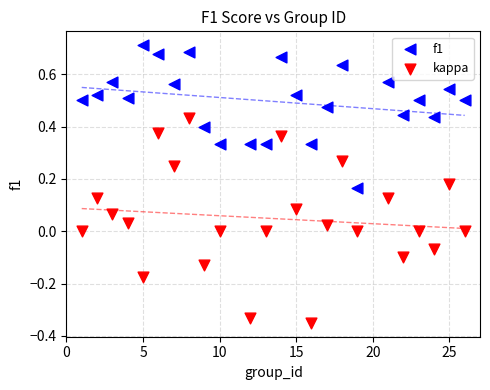

Across all data points, what is the range of X values (max minus min)?

25.0